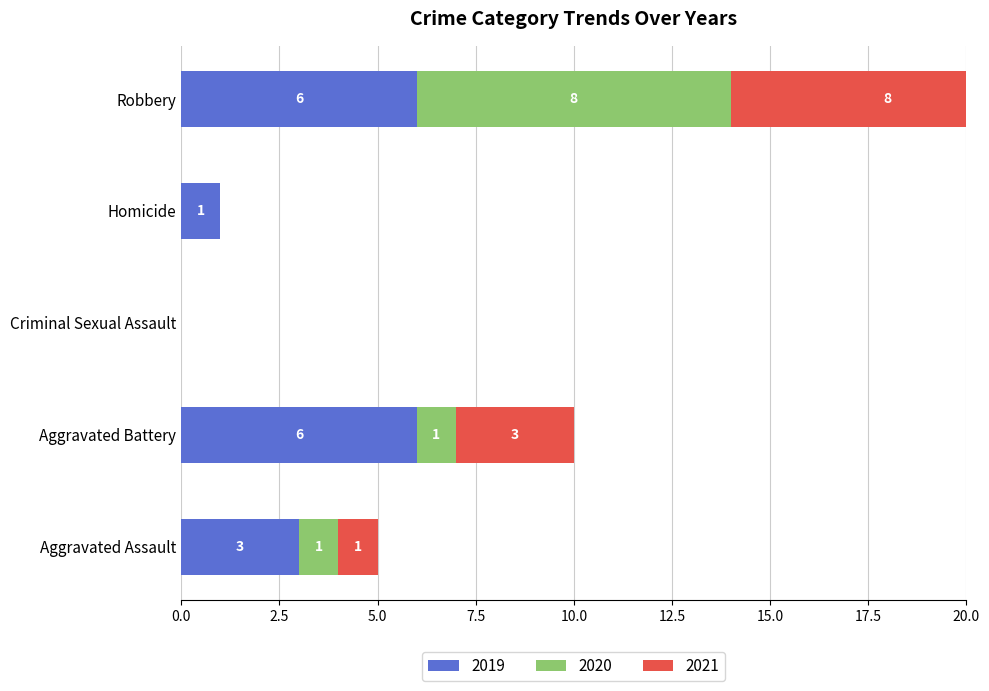

How many groups of bars are there?

5